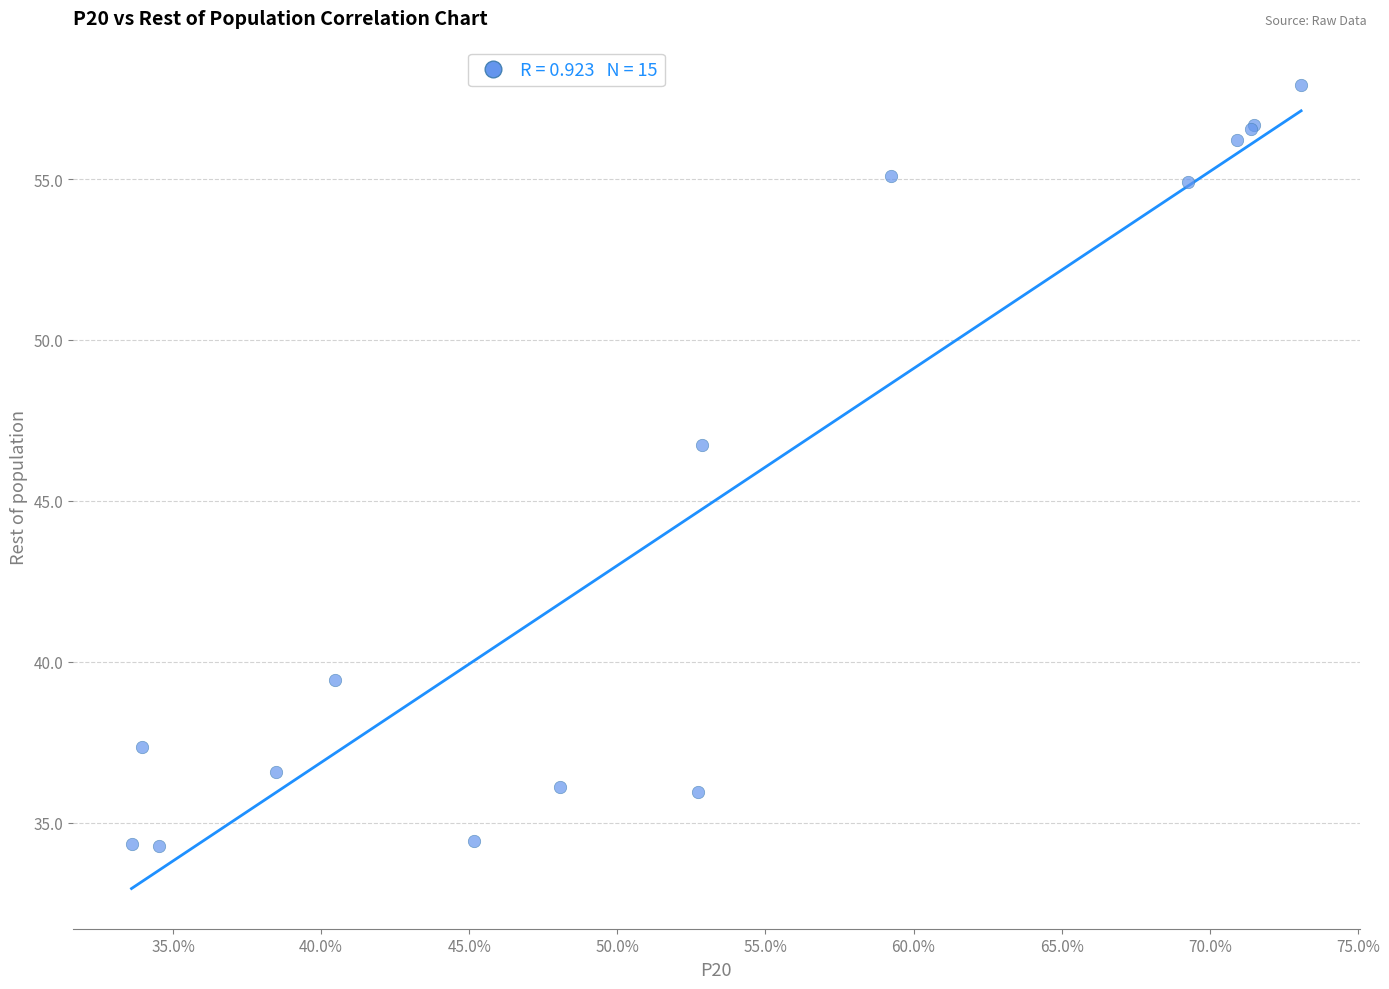

What Y value in the scatter plot is closest to 46?

46.7